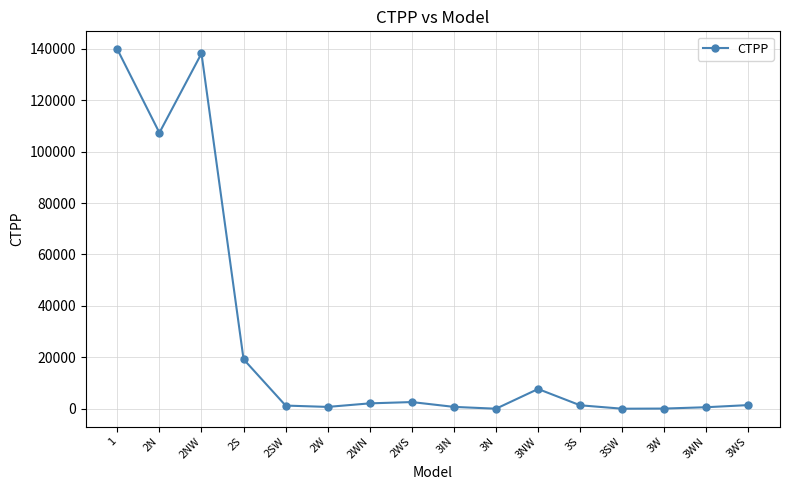

At which label is the value closest to 69890?

2N